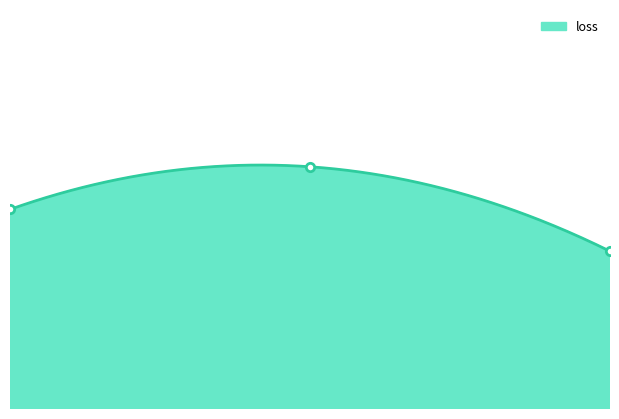

The chart shows a value of 18.3 at 0. True or false?

True